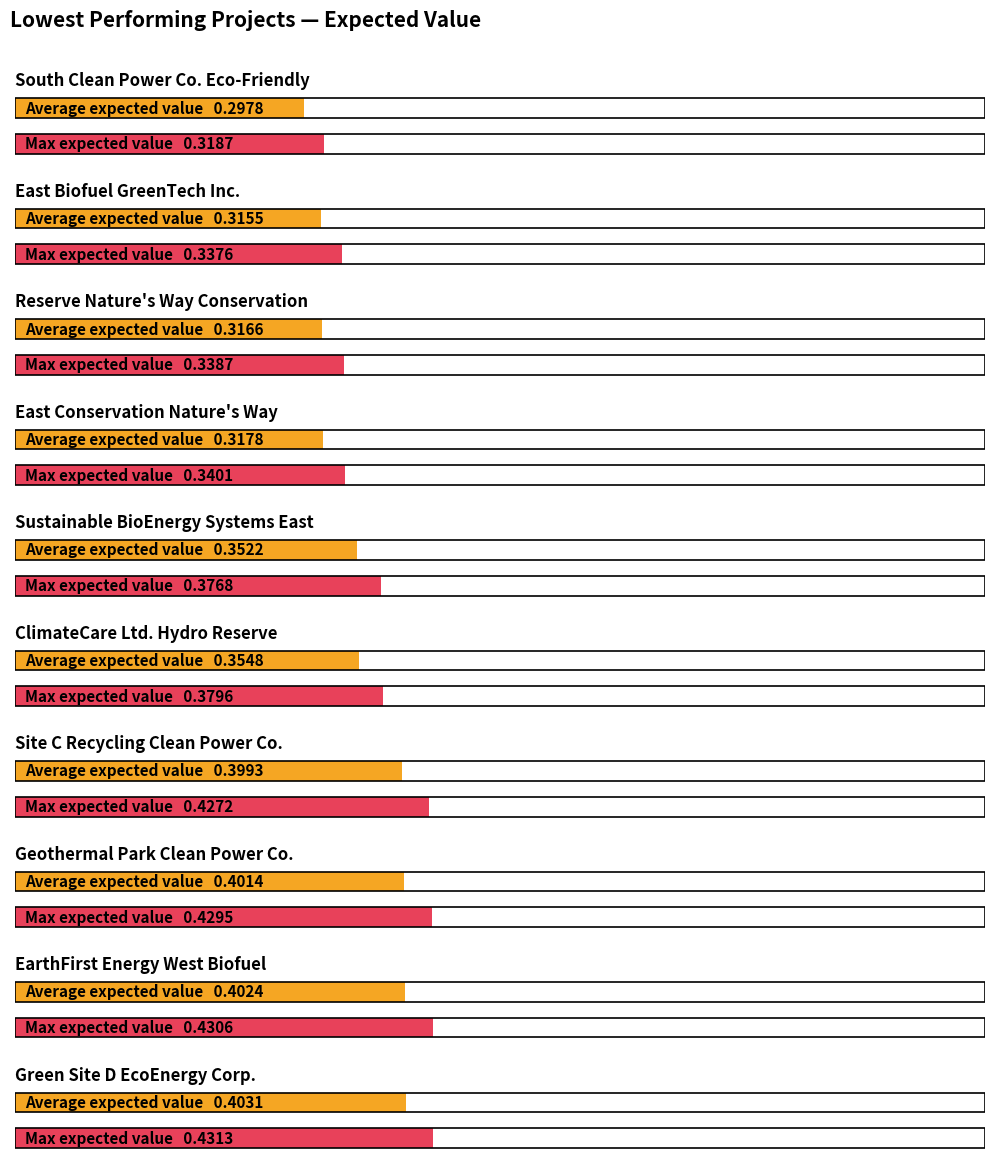

How many data points does each series have?

10